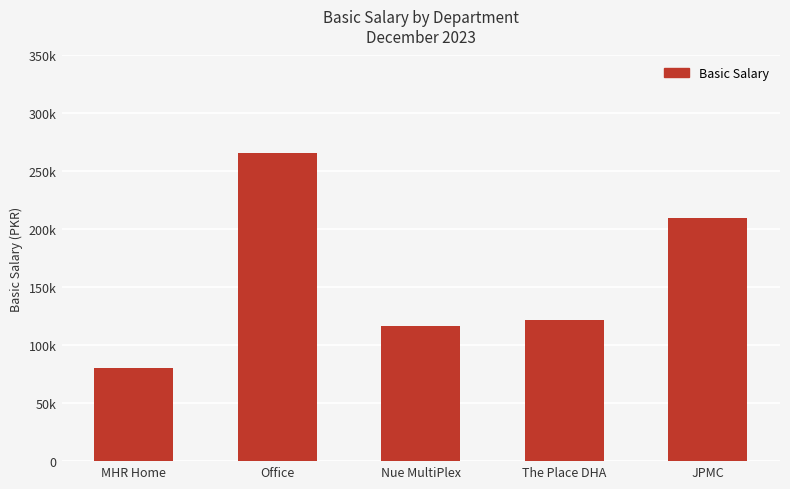

What is the difference between the values at The Place DHA and JPMC?

88000